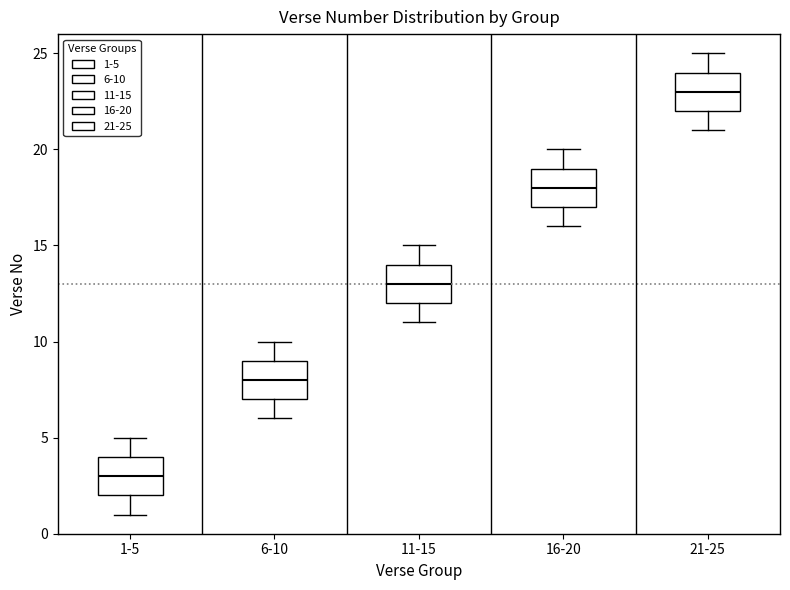

Which box has the lowest median line?

1-5